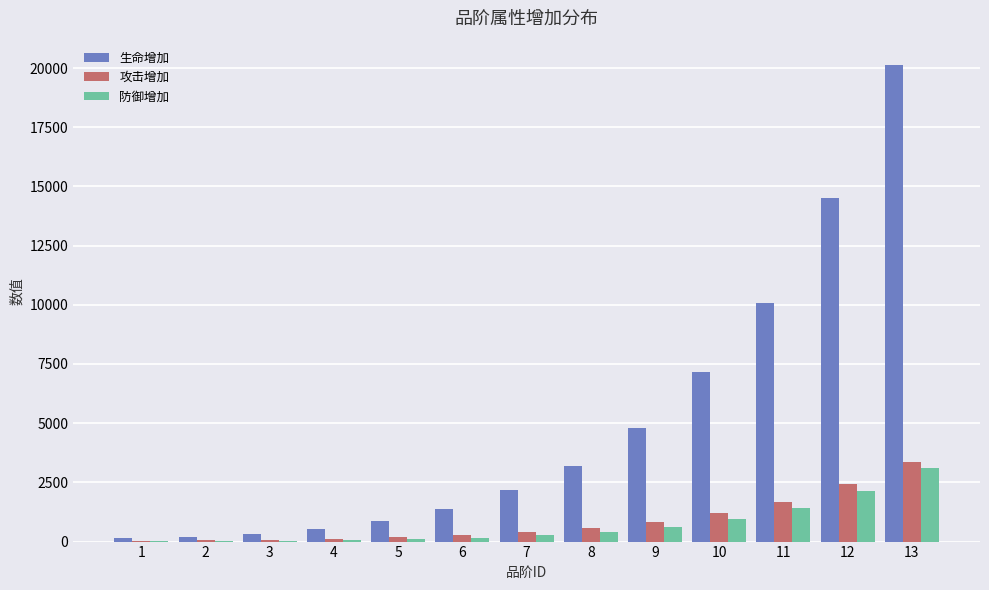

Which series has the largest total across all categories?

生命增加